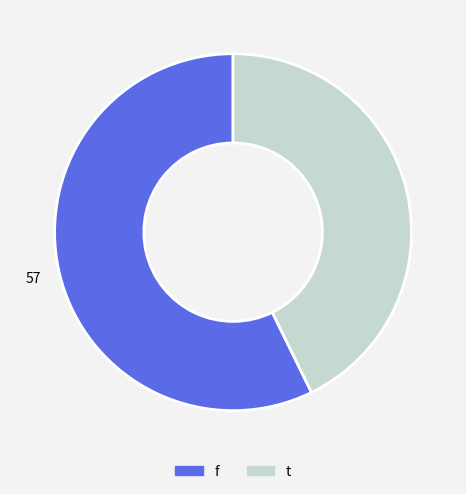

The t slice represents 43% of the pie. True or false?

True